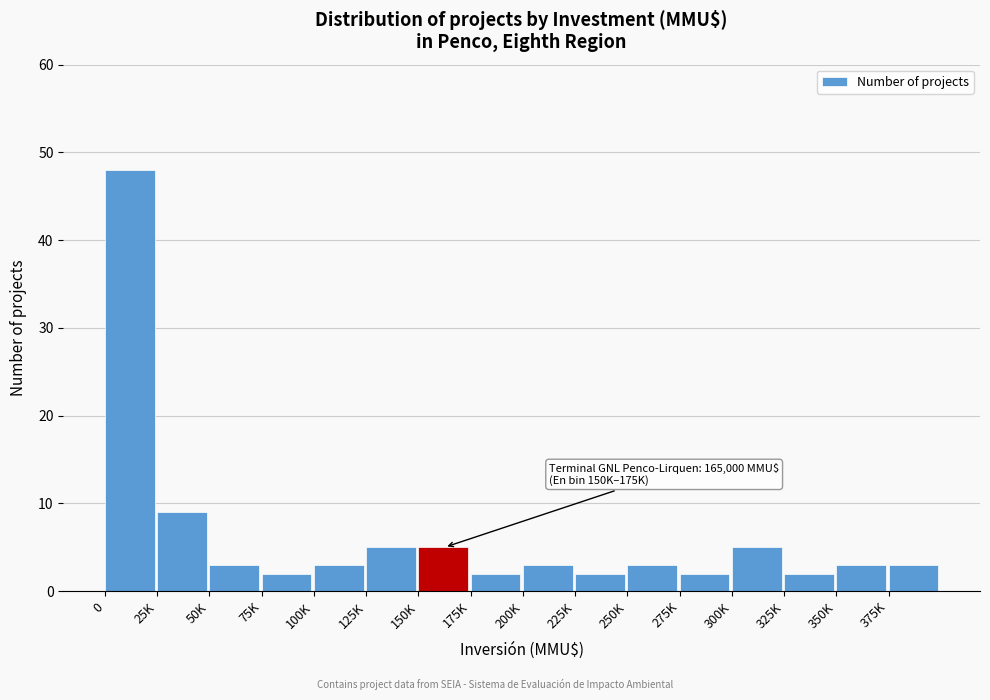

Reading left to right, list all the values displayed in this chart.

48	9	3	2	3	5	5	2	3	2	3	2	5	2	3	3